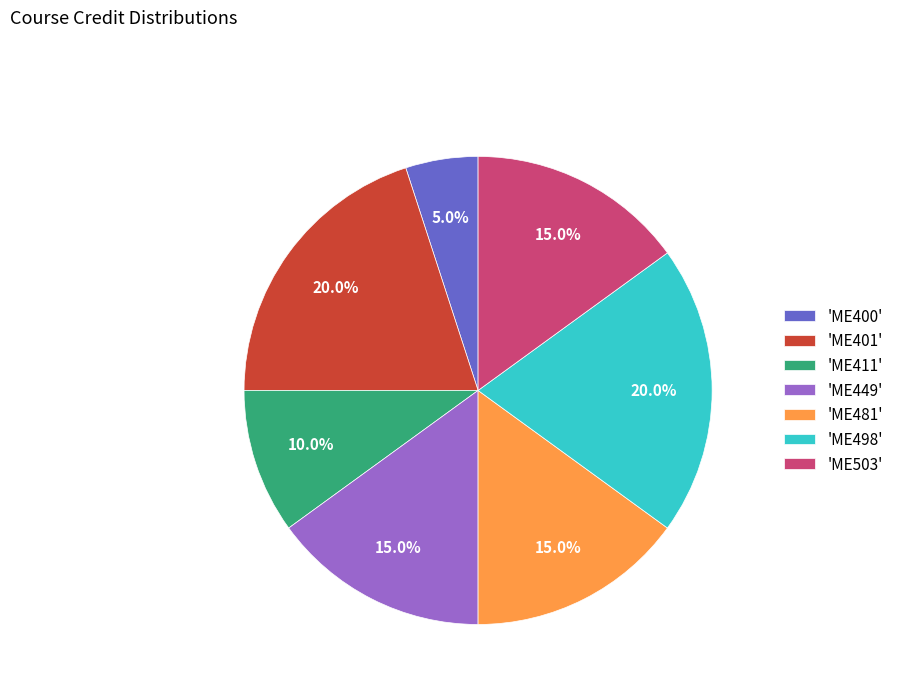

Which category has the smallest portion of the pie?

'ME400'